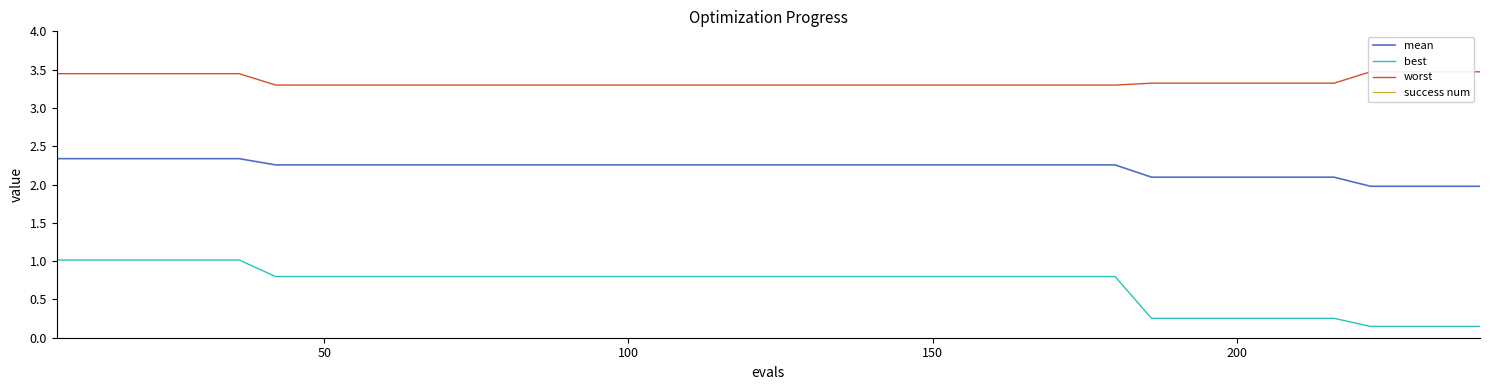

Is this an area chart (filled region under the line)?

No